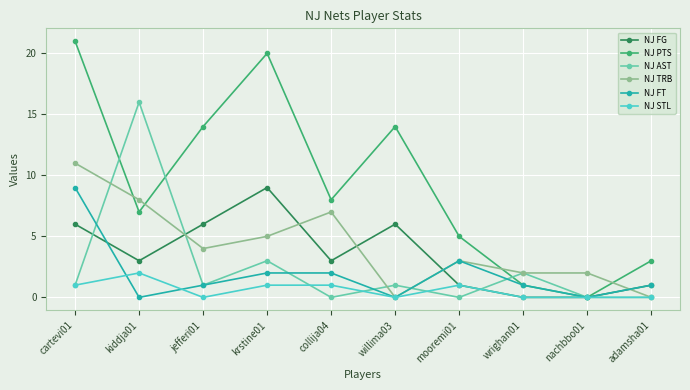

What are all the series names shown in the legend?

NJ FG, NJ PTS, NJ AST, NJ TRB, NJ FT, NJ STL